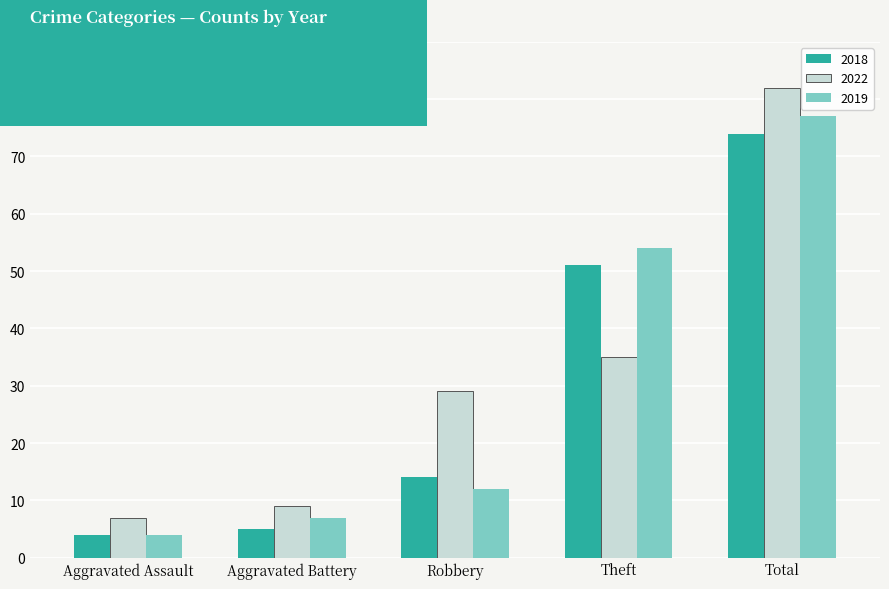

At which label does 2018 reach its peak?

Total